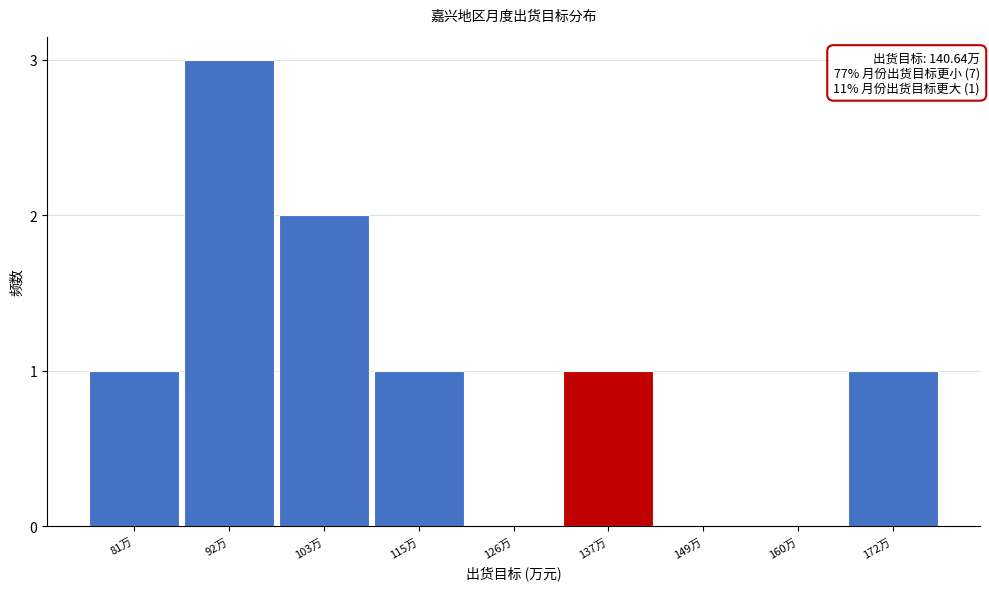

Reading left to right, list all the values displayed in this chart.

81万=1	92万=3	103万=2	115万=1	126万=0	137万=1	149万=0	160万=0	172万=1